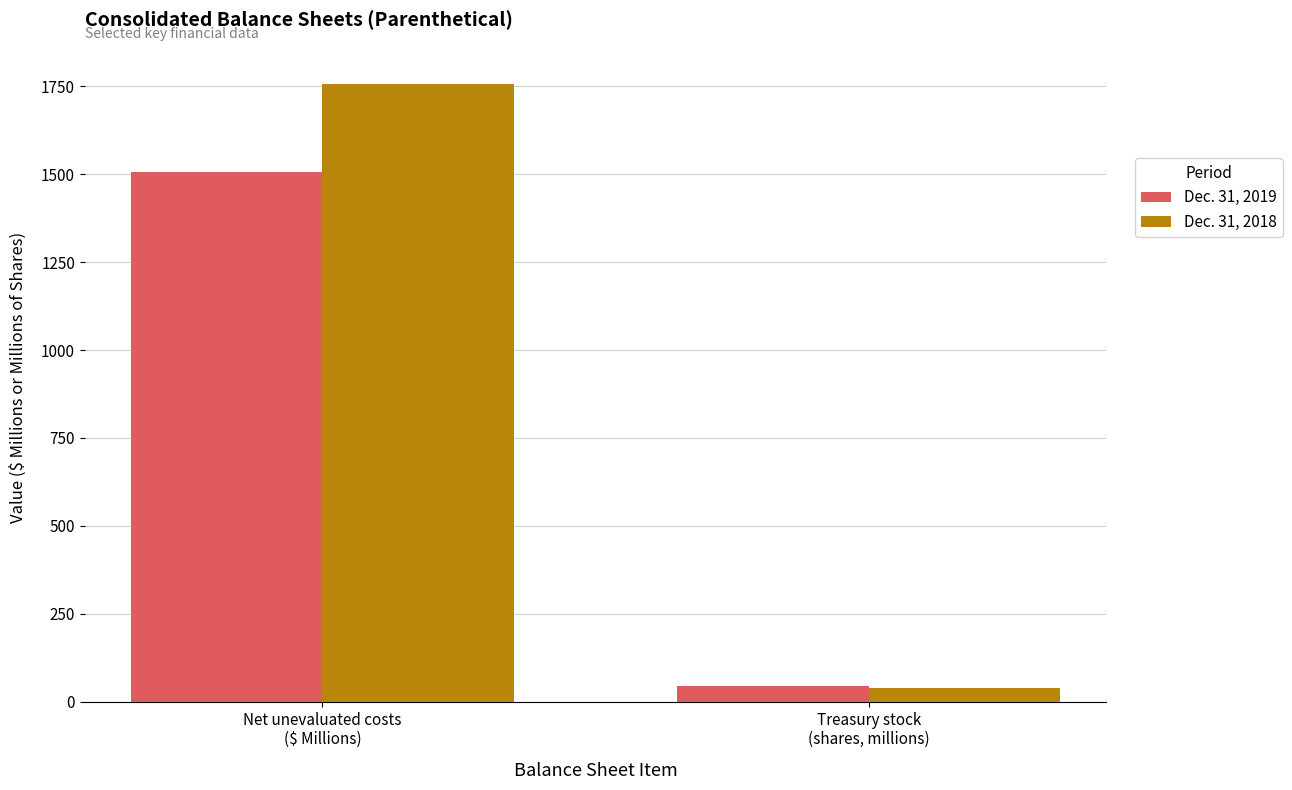

Reading right to left, list all the values displayed in this chart.

Dec. 31, 2019: Treasury stock
(shares, millions)=44.4	Net unevaluated costs
($ Millions)=1506.0
Dec. 31, 2018: Treasury stock
(shares, millions)=39.1	Net unevaluated costs
($ Millions)=1755.0